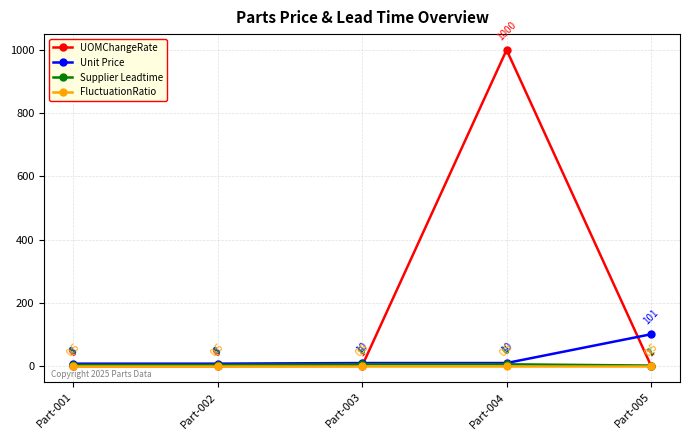

Which series has the largest total across all categories?

UOMChangeRate